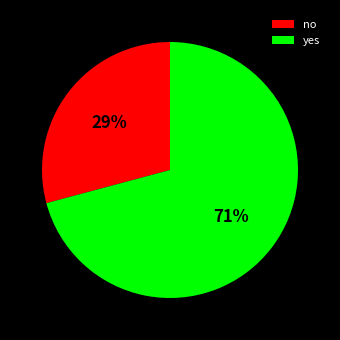

What percentage is the yes slice, to the nearest percent?

71%